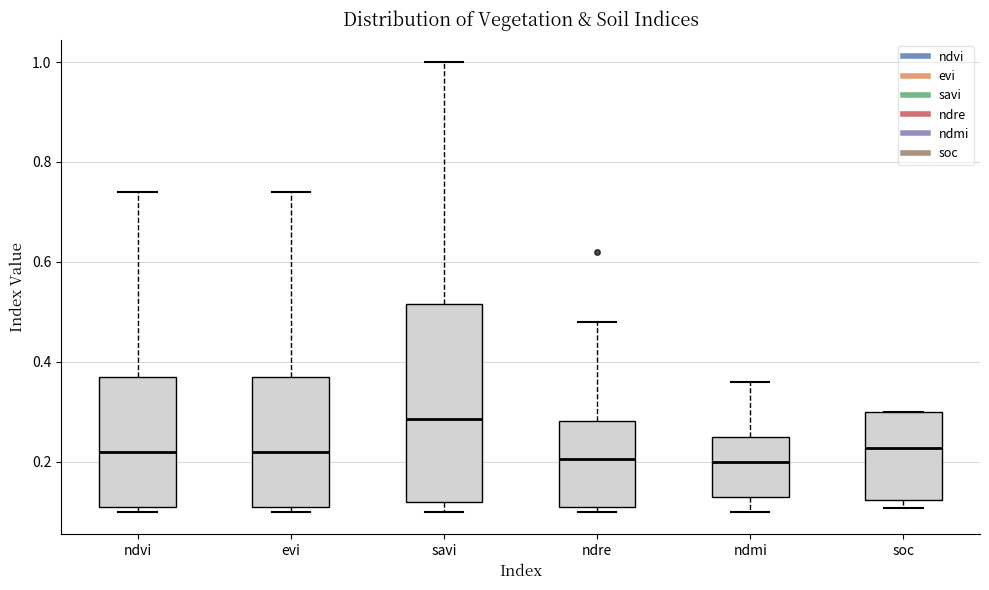

Reading left to right, transcribe this box plot: for each box, give where its median line is, the range the box spans, and where its two whiskers end, as read against the y-axis. The values are not printed on the chart, so give them approximately, as read against the axis.

ndvi: median 0.22, box 0.12 to 0.38, whiskers 0.10 to 0.74
evi: median 0.22, box 0.12 to 0.38, whiskers 0.10 to 0.74
savi: median 0.28, box 0.12 to 0.52, whiskers 0.10 to 1.00
ndre: median 0.20, box 0.12 to 0.28, whiskers 0.10 to 0.48
ndmi: median 0.20, box 0.14 to 0.26, whiskers 0.10 to 0.36
soc: median 0.22, box 0.12 to 0.30, whiskers 0.10 to 0.30